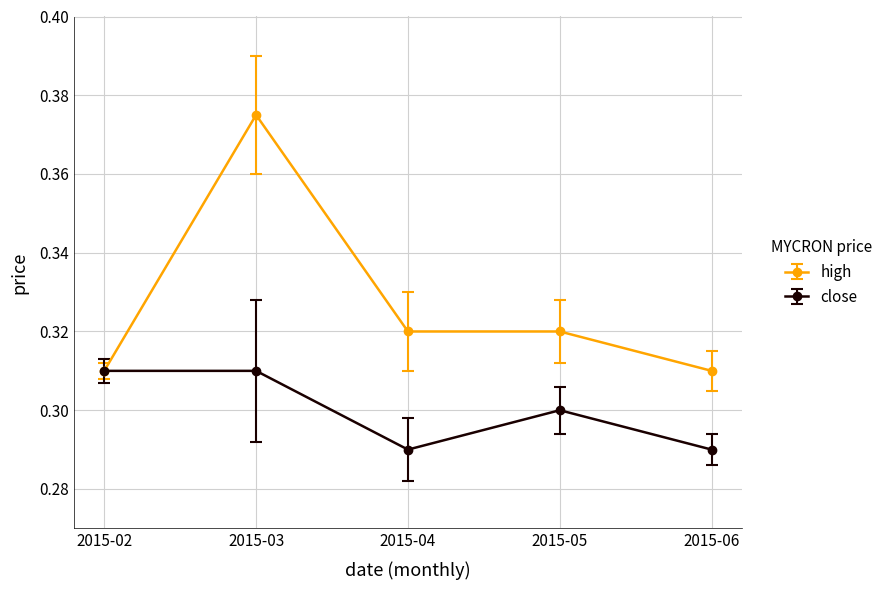

Where is the first local maximum for high?

2015-03